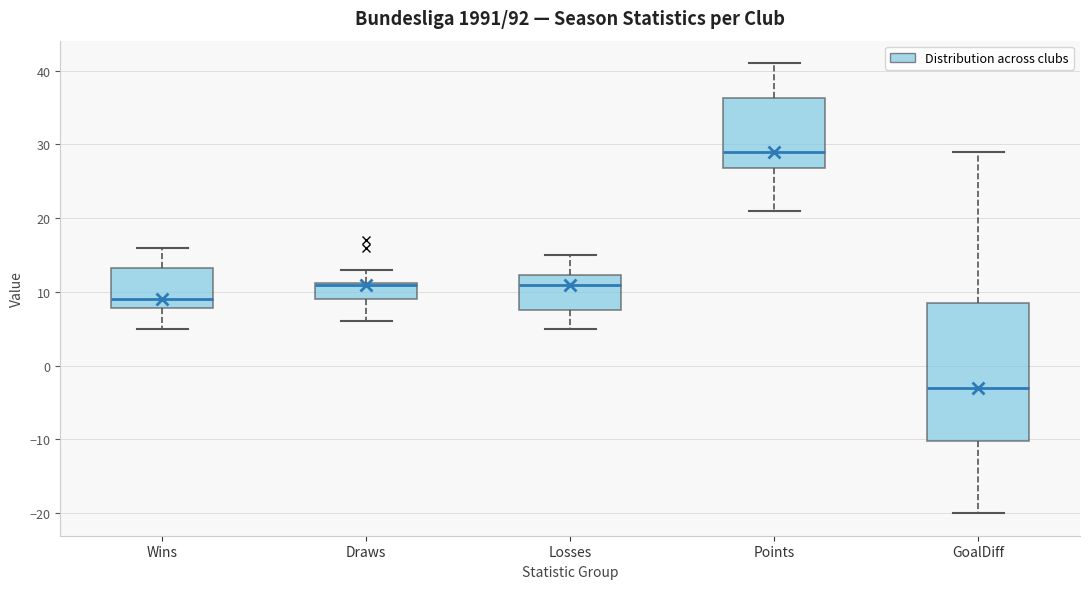

Reading left to right, transcribe this box plot: for each box, give where its median line is, the range the box spans, and where its two whiskers end, as read against the y-axis. The values are not printed on the chart, so give them approximately, as read against the axis.

Wins: median 9, box 8 to 13, whiskers 5 to 16
Draws: median 11 (drawn on the box's upper edge), box 9 to 11, whiskers 6 to 13
Losses: median 11, box 8 to 12, whiskers 5 to 15
Points: median 29, box 27 to 36, whiskers 21 to 41
GoalDiff: median -3, box -10 to 9, whiskers -20 to 29